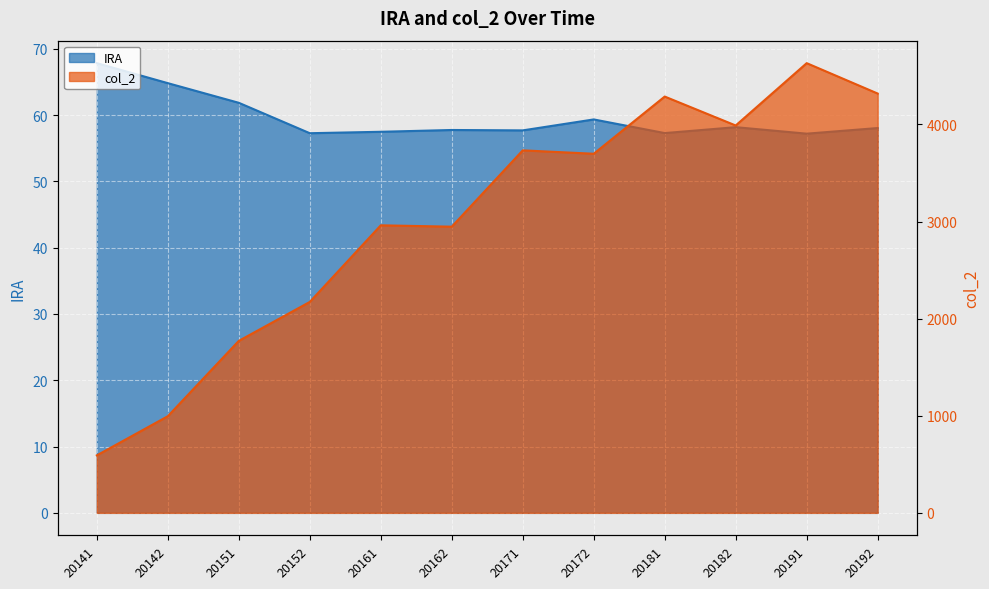

How many data points does each series have?

12